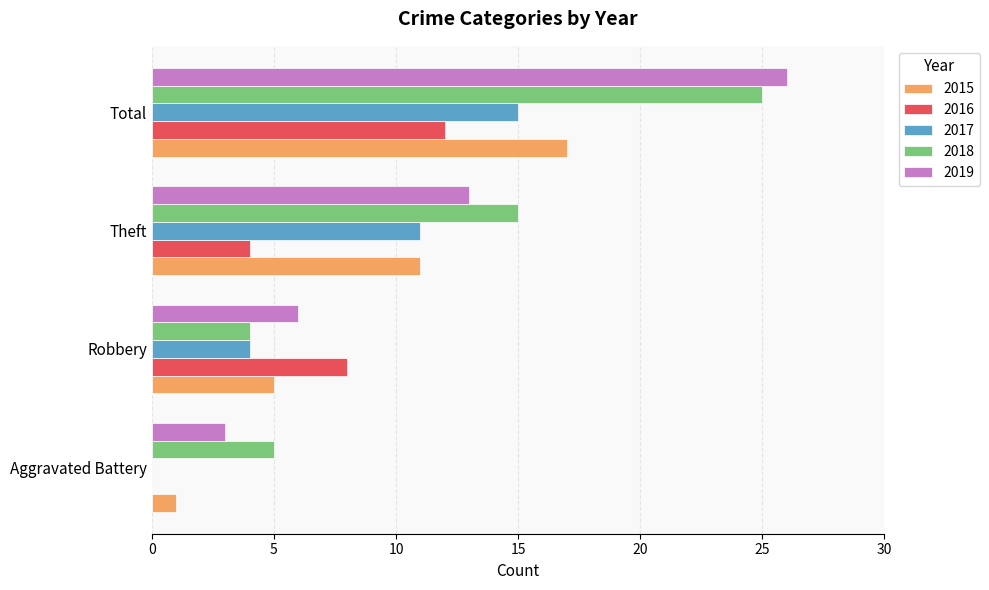

What value does the 2019 series have at Total?

26